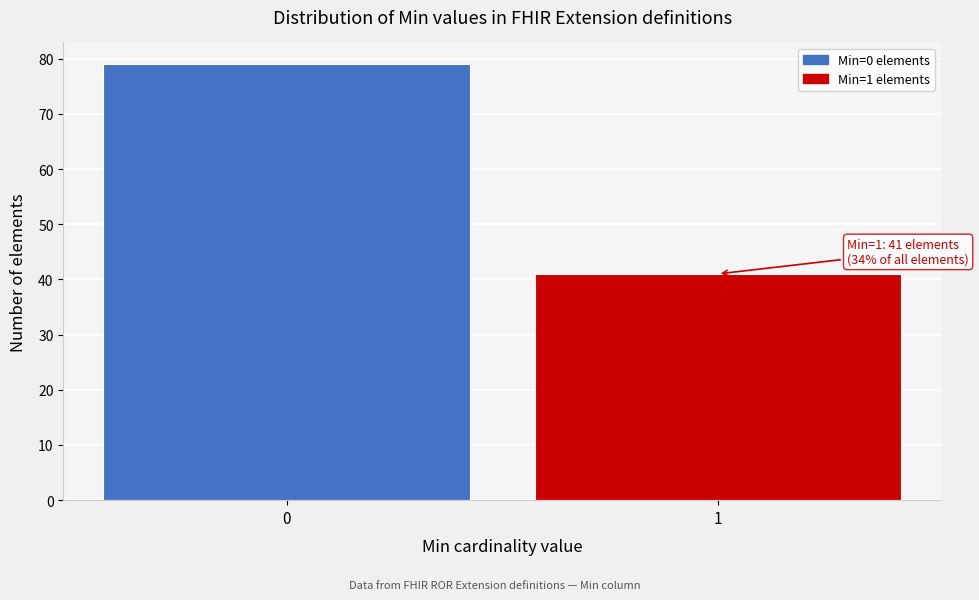

Reading left to right, list all the values displayed in this chart.

0=79	1=41